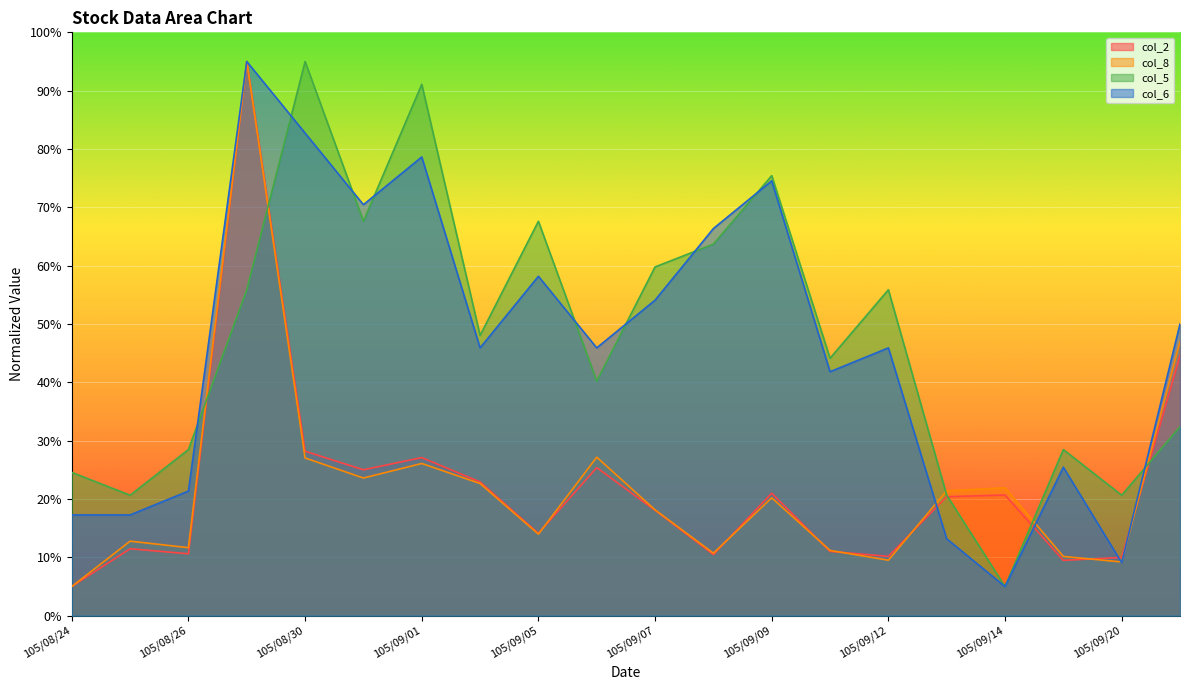

Which category has the highest value across all series?

105/08/29